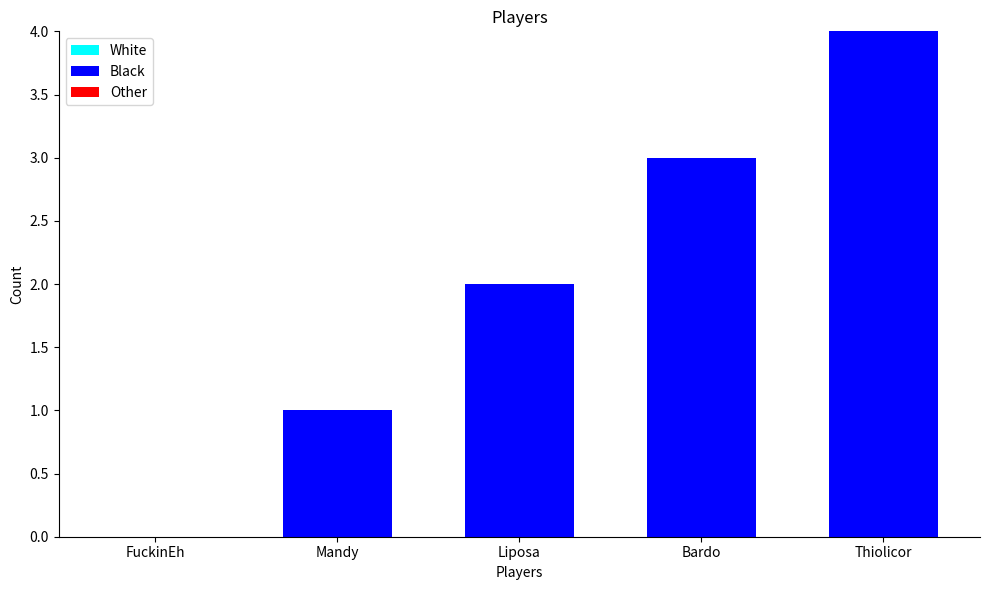

How many data points does each series have?

5